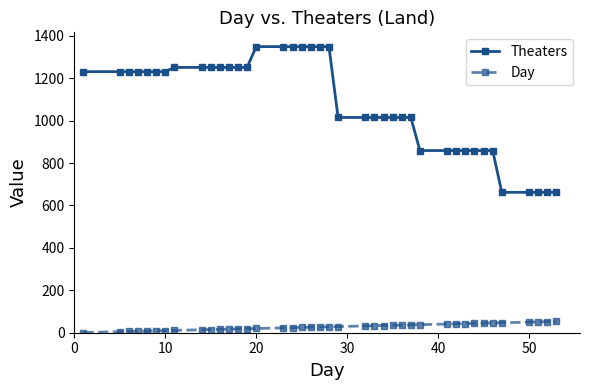

What is the minimum value for Theaters?

662